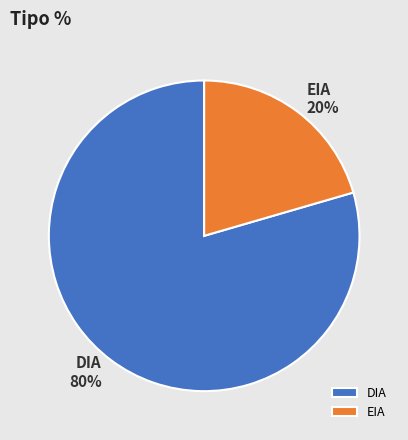

Rank the categories by value from highest to lowest.

DIA, EIA